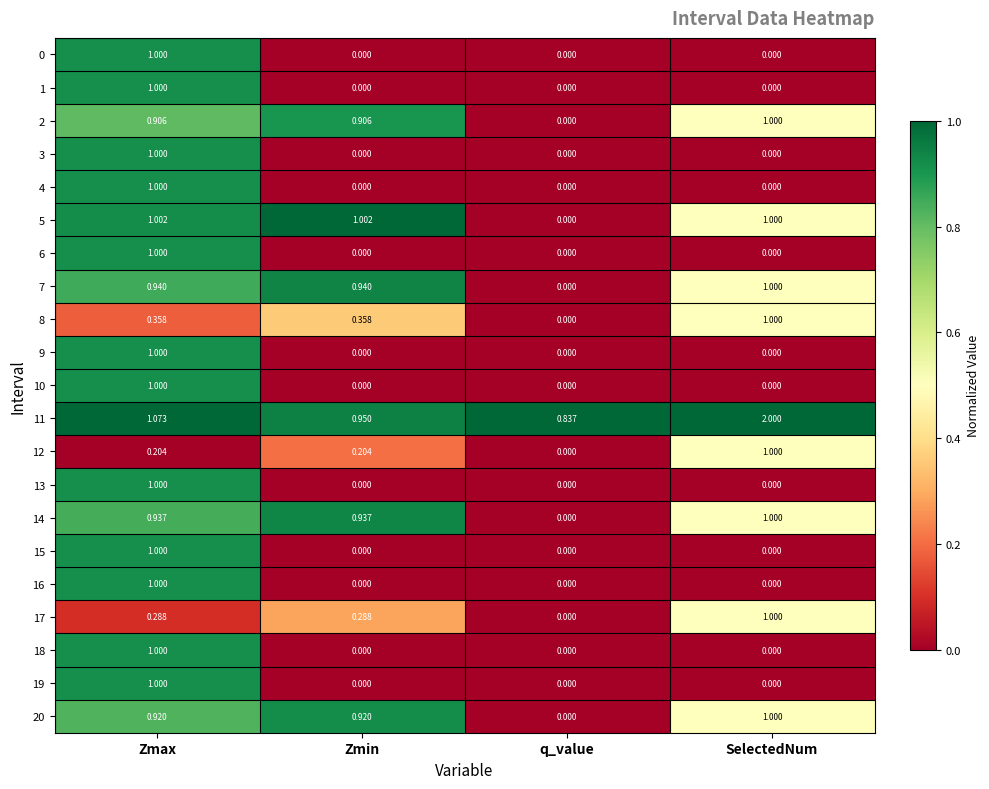

At which label is 2 closest to 0?

q_value